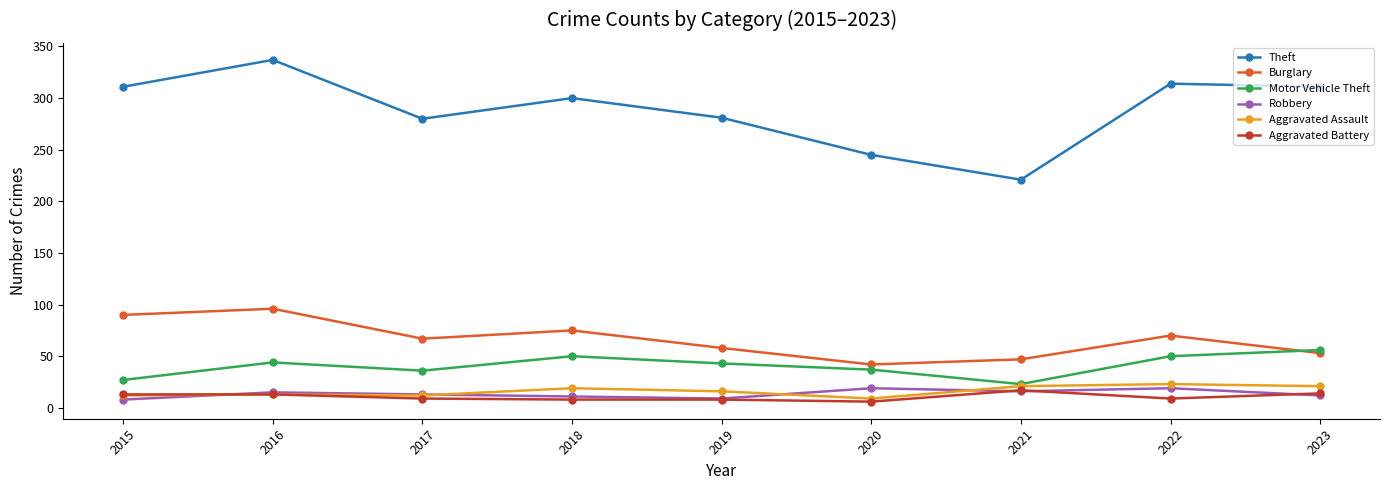

Is the value of Theft at 2021 greater than the value of Burglary at 2019?

Yes